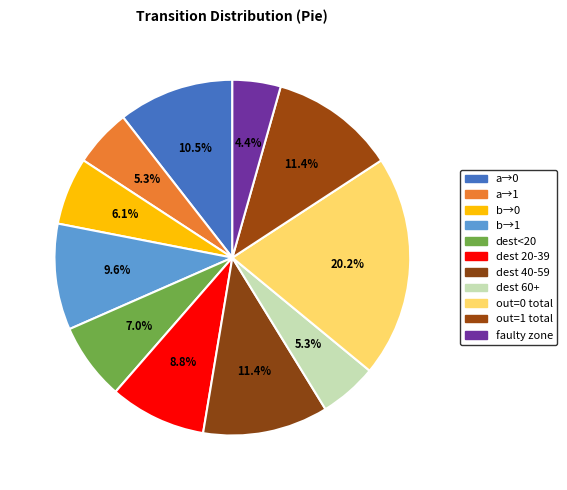

What is the largest slice in the pie chart?

out=0 total